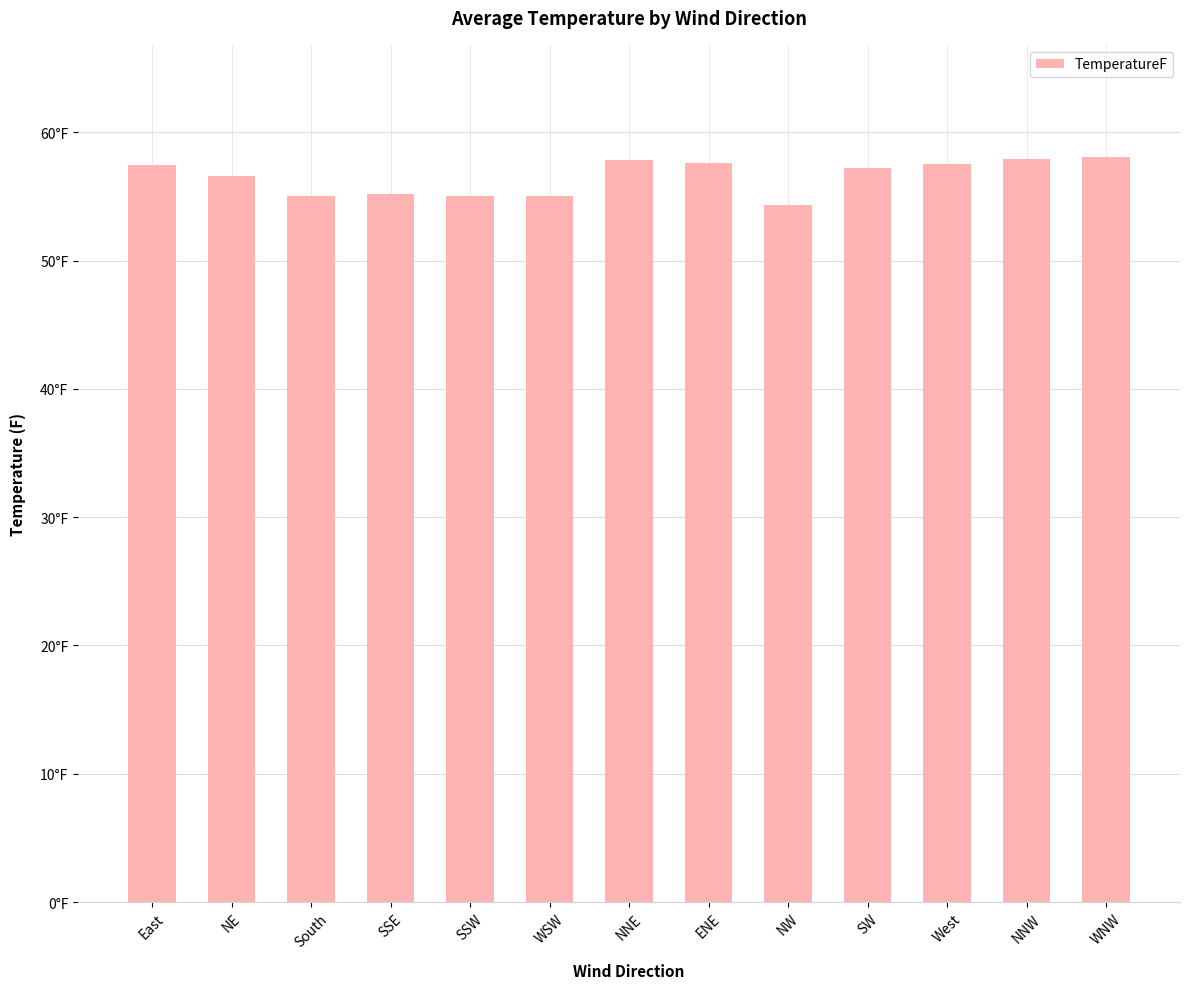

At which label does the data first exceed 57?

East